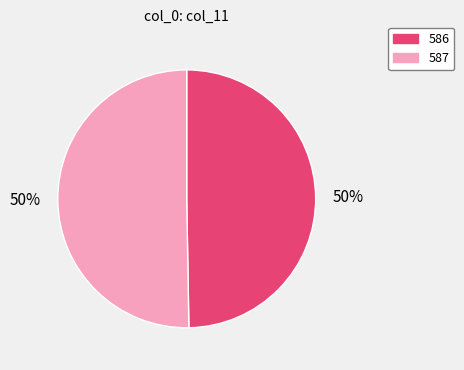

Is it true that 586 is 50% of the pie?

True